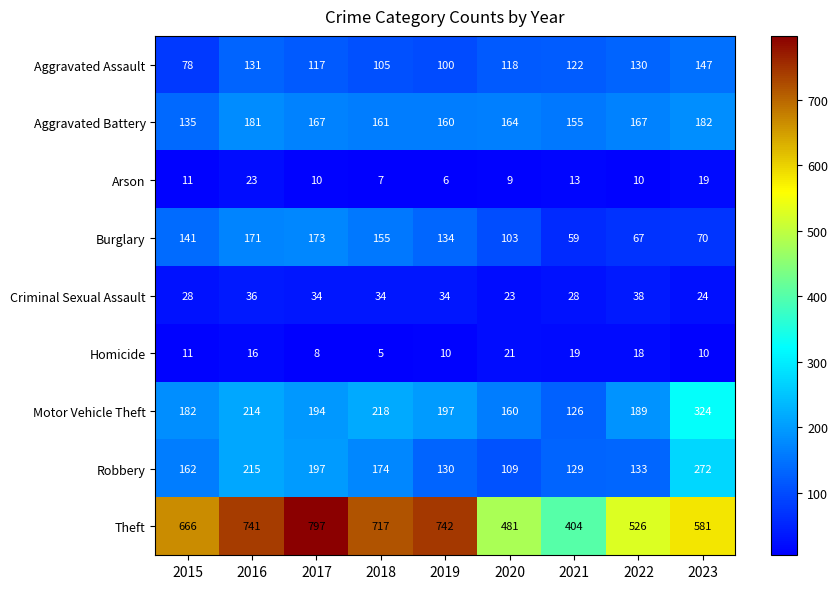

What is the lowest value of the Burglary series?

59